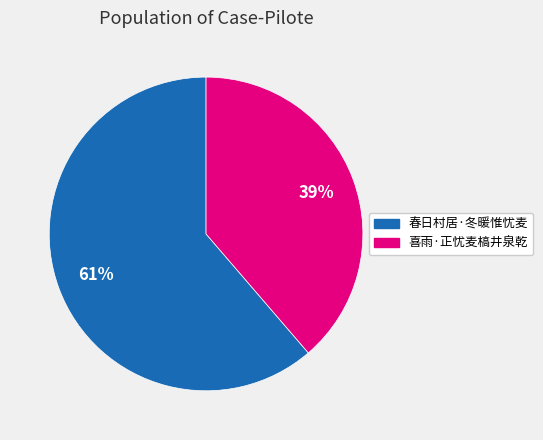

True or false: 春日村居·冬暖惟忧麦 accounts for 55% of the total.

False